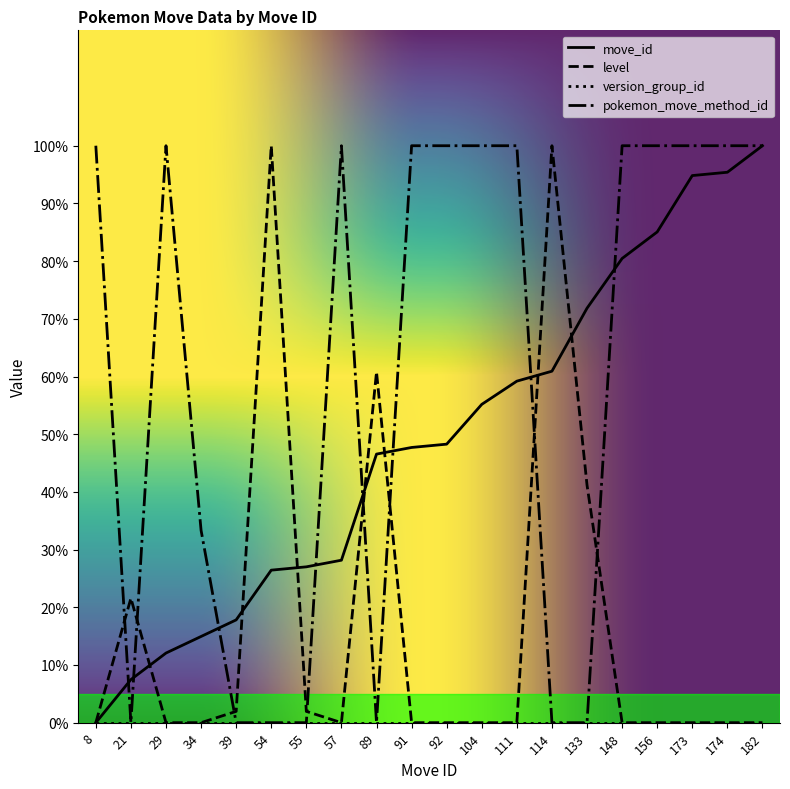

Which series changed the most between 29 and 54?

level